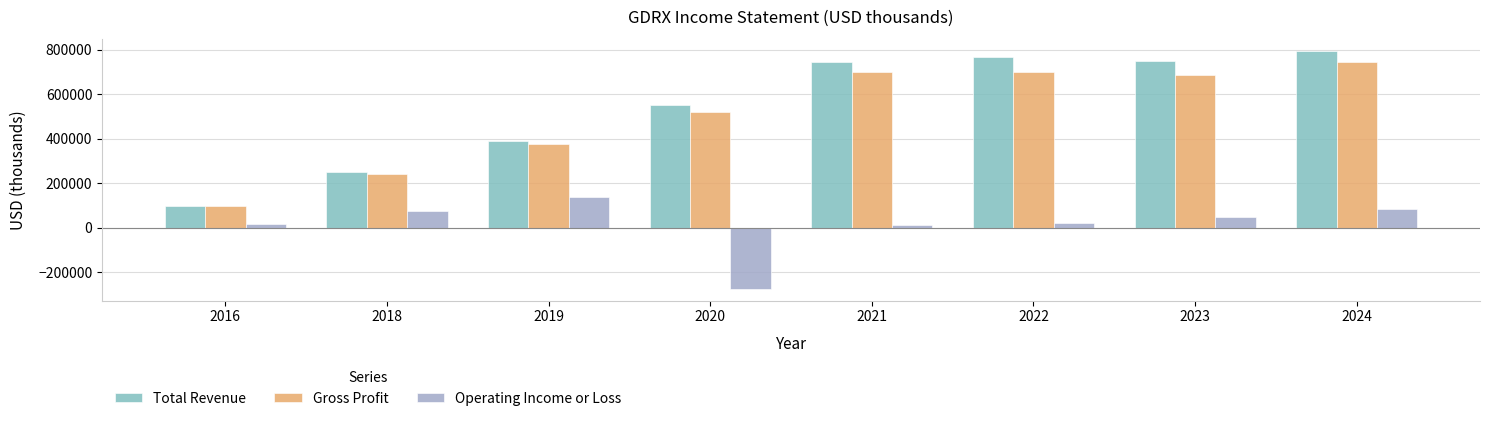

How many data points in Operating Income or Loss are less than 50000?

4